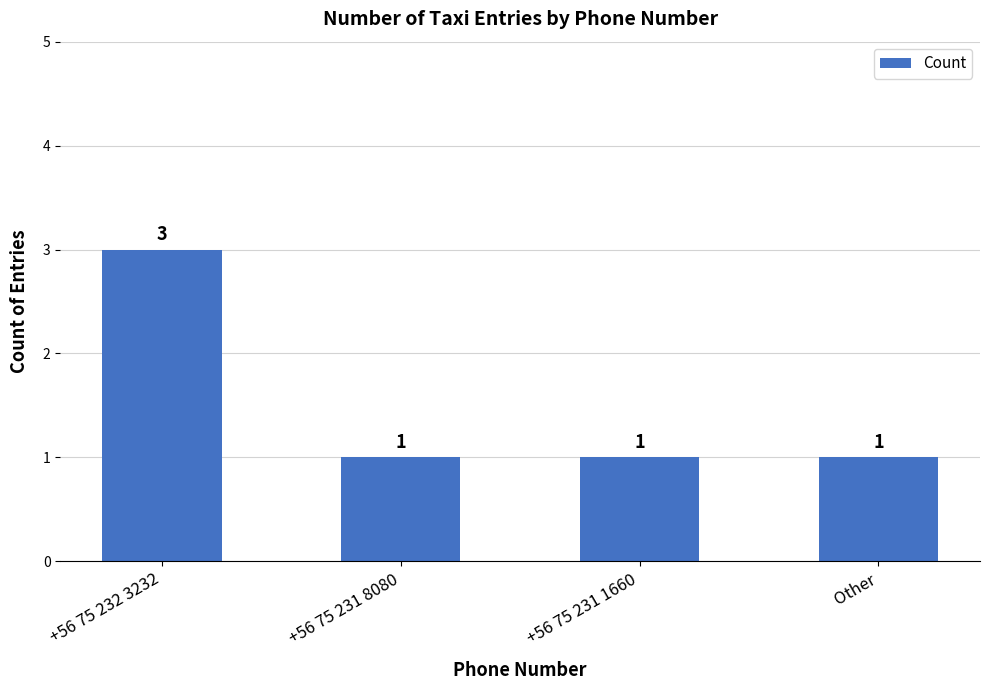

What is the difference between the maximum and second lowest values?

2